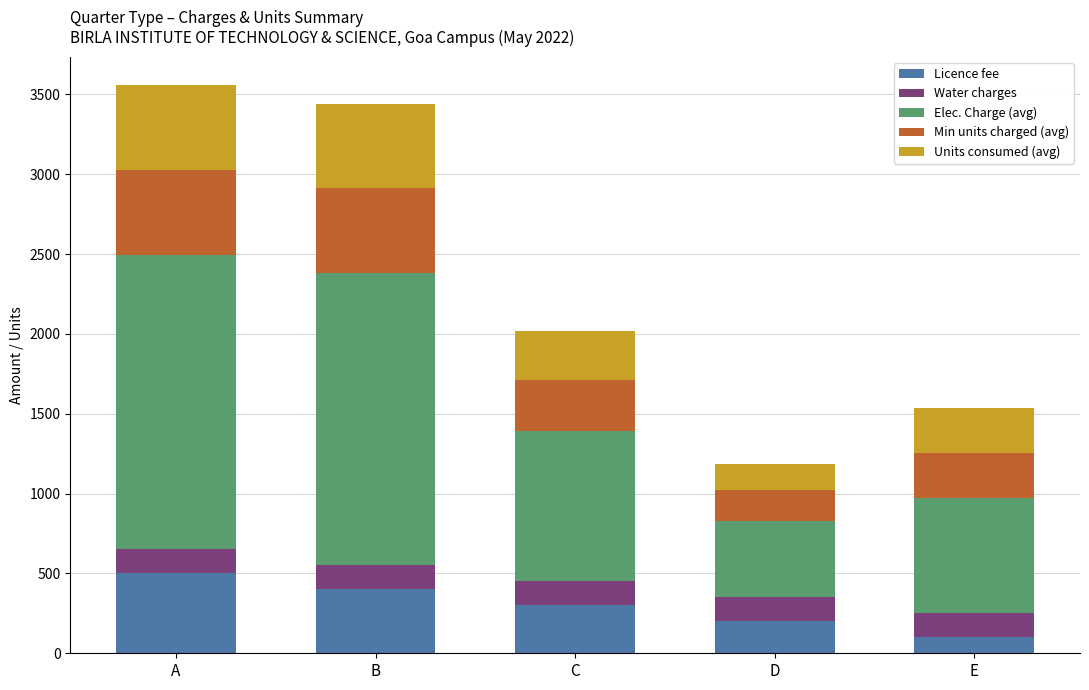

Reading left to right, transcribe the values for Licence fee.

500	400	300	200	100